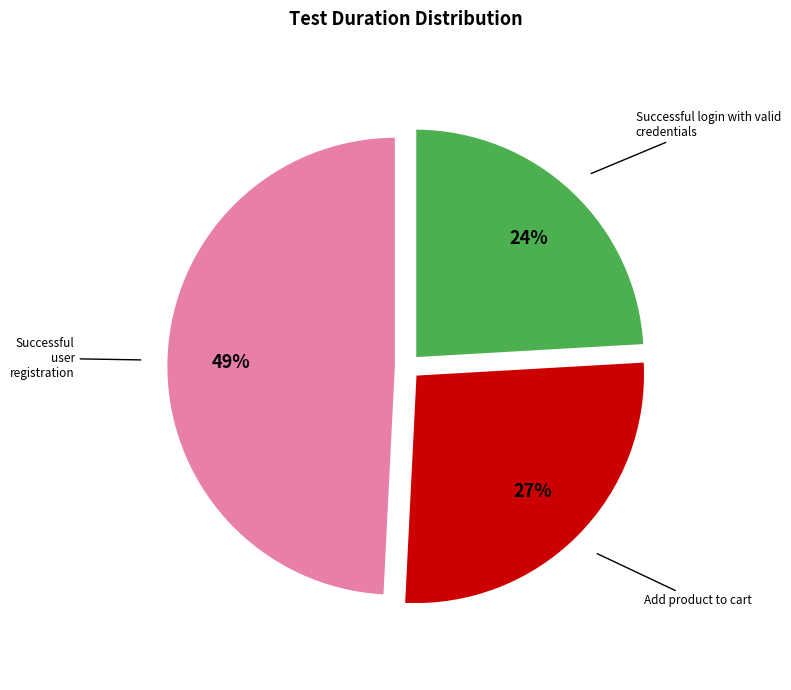

To the nearest percent, what is the average slice percentage?

33%